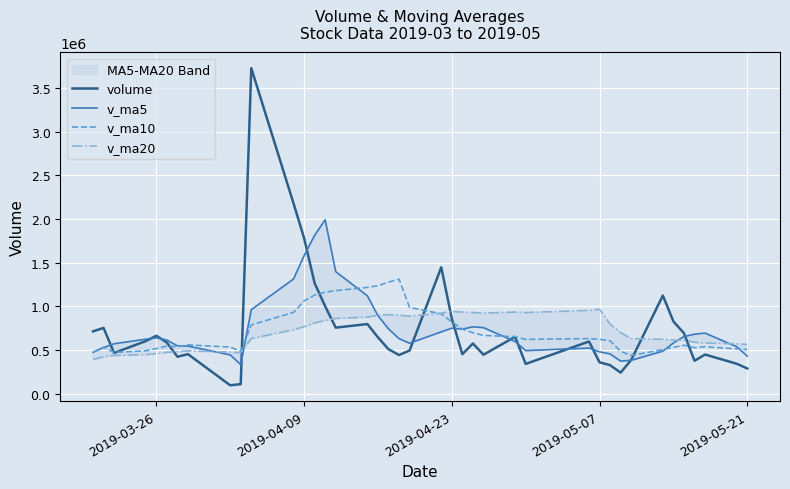

What is the lowest value of the v_ma10 series?

437444.5